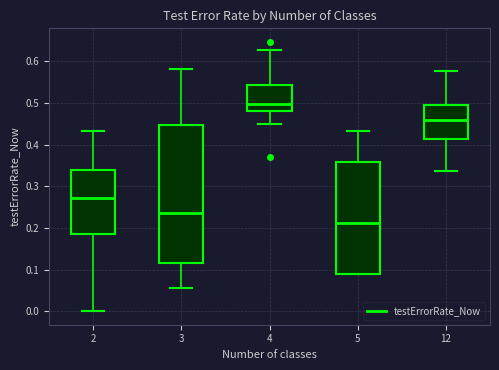

Comparing the boxes themselves (not the whiskers), which one is the tallest?

3